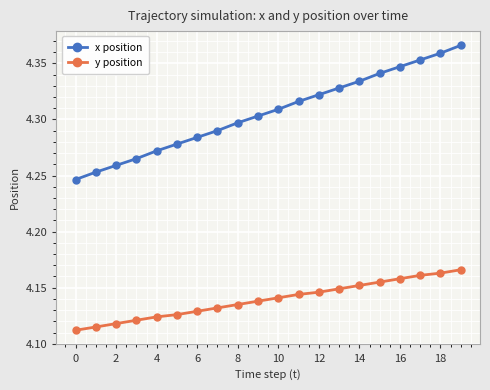

Which series has the largest total across all categories?

x position